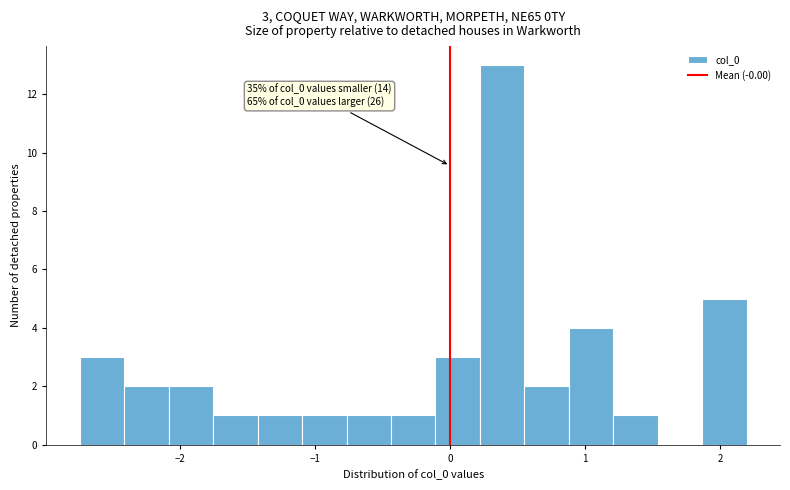

Around what value on the x-axis is the tallest bar? Give the approximate position of its centre, as read against the axis.

0.4